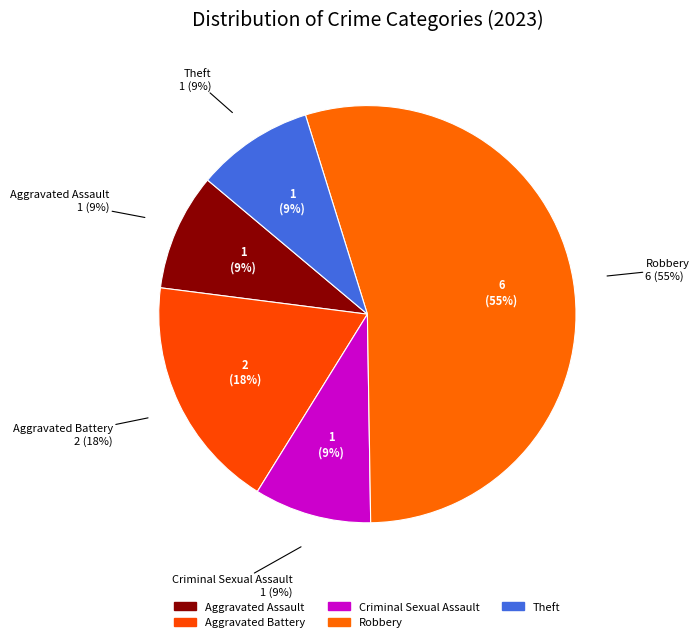

Does any single category account for the majority?

Yes